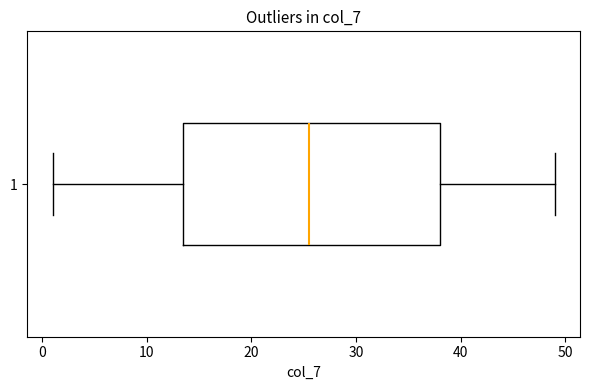

Read this box plot against the x-axis: the position of the median line, the range covered by the box, and the ends of both whiskers. The values are not printed on the chart, so give them approximately, as read against the axis.

median 26, box 14 to 38, whiskers 1 to 49